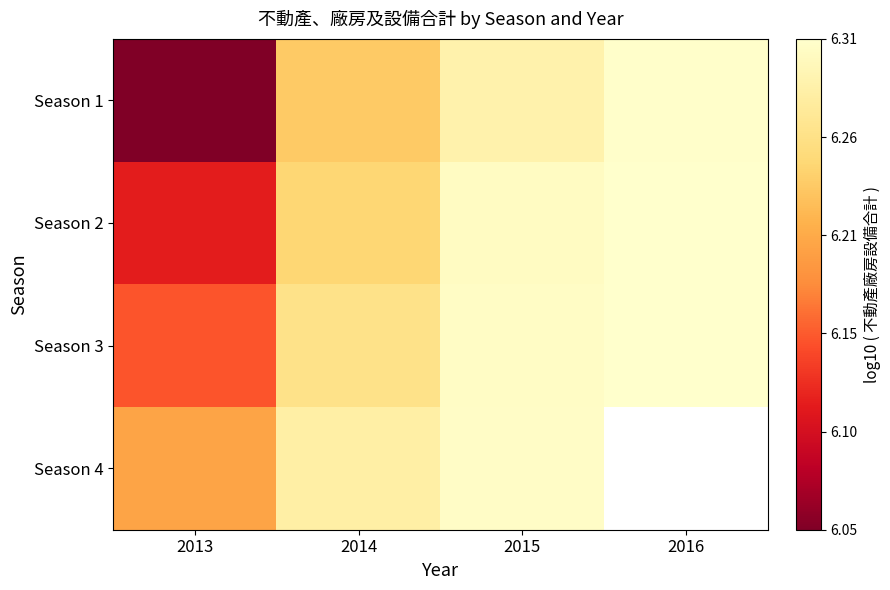

What is the difference between the highest and lowest values at 2013?

0.2